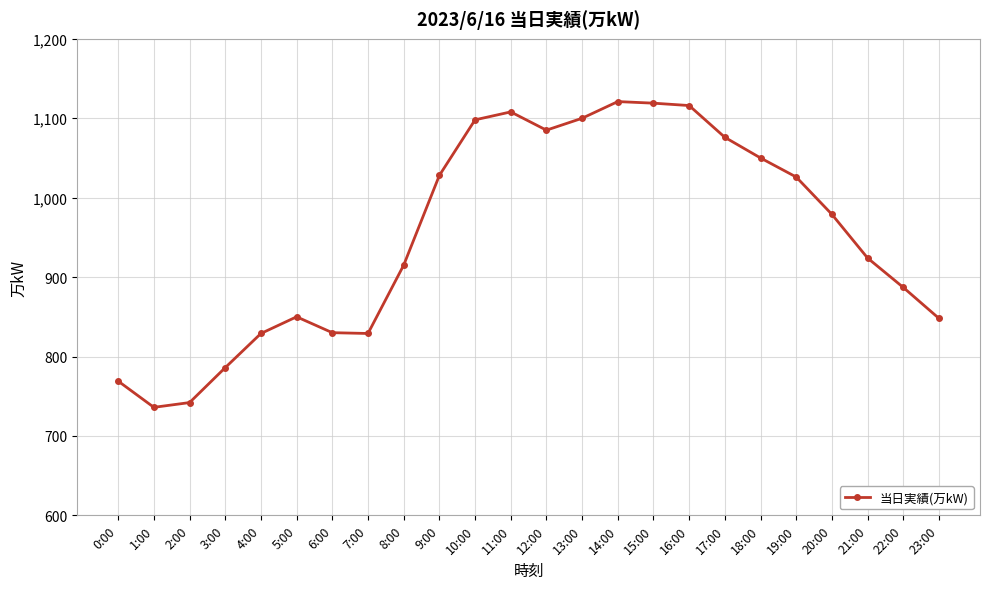

Read the value at 2:00.

742